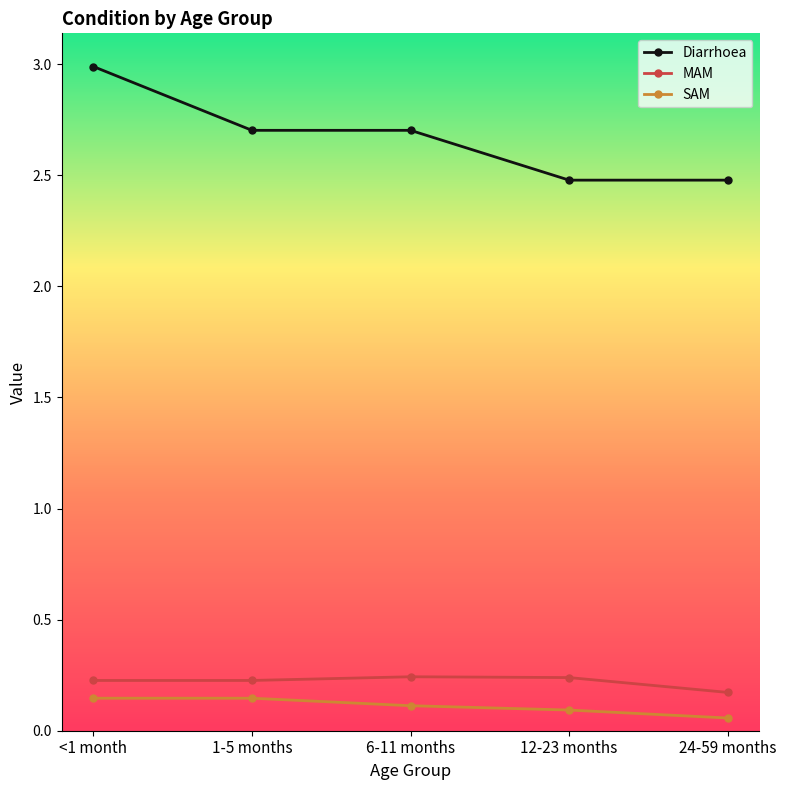

Which series has the widest spread of values?

Diarrhoea